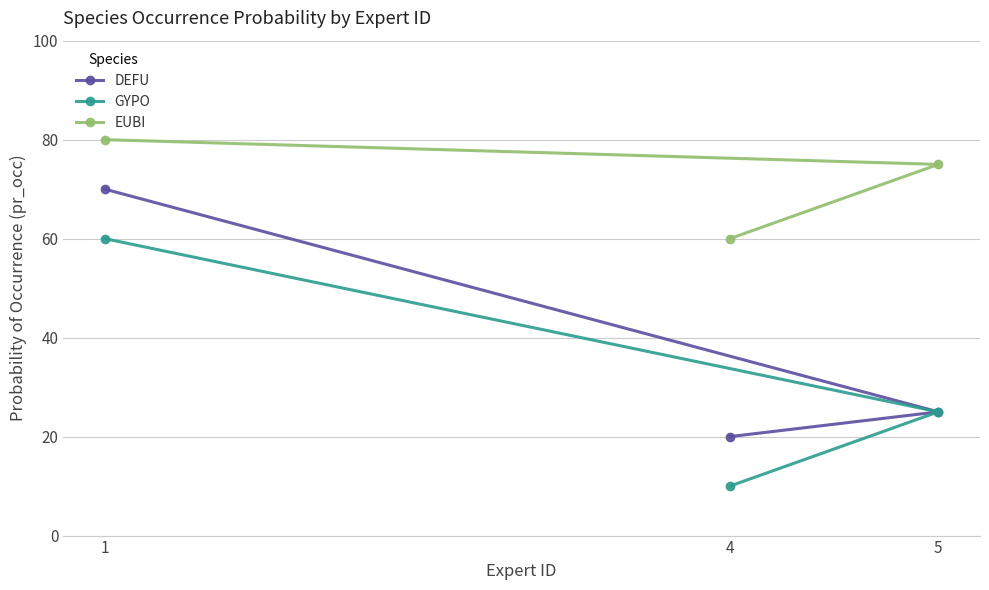

Rank the series at 1 from highest to lowest value.

EUBI, DEFU, GYPO